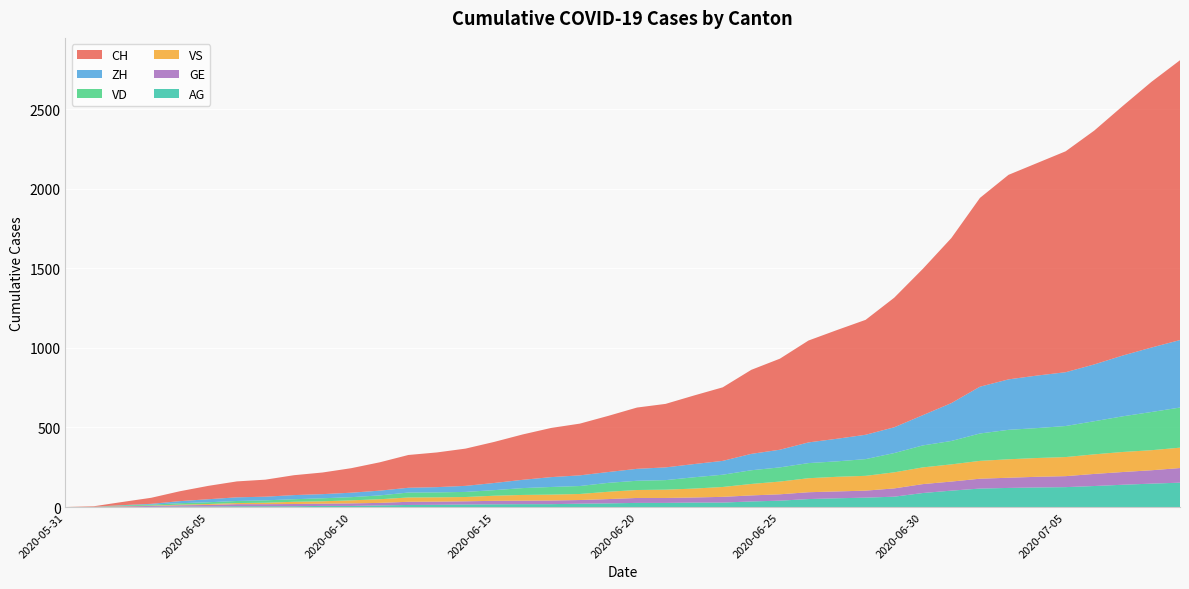

Reading right to left, what are all the values shown in this chart?

CH: 1758	1669	1568	1469	1388	1335	1285	1186	1037	919	814	722	683	640	572	528	462	431	399	385	353	325	309	285	258	234	218	206	178	154	136	125	107	100	84	62	38	20	3	0
ZH: 424	405	382	357	338	330	317	294	238	190	162	153	142	130	111	103	87	83	80	75	68	67	62	52	45	38	33	30	30	28	26	26	23	23	19	13	5	2	0	0
VD: 252	240	224	208	195	188	185	172	147	138	121	105	97	95	89	86	77	71	60	58	56	50	48	43	35	32	31	31	24	20	19	16	15	13	11	9	6	4	0	0
VS: 128	126	126	123	120	118	116	112	108	105	101	93	92	88	80	72	62	56	52	50	46	38	37	36	32	27	27	27	23	19	15	14	9	7	6	4	2	2	1	0
GE: 92	84	80	76	69	67	64	62	57	56	52	44	43	43	40	38	36	32	31	31	27	23	23	22	22	20	20	20	16	16	14	14	13	13	10	8	6	4	1	0
AG: 153	147	140	132	125	123	120	116	103	88	65	59	55	50	40	35	28	28	26	26	23	21	18	18	17	16	14	13	10	7	7	5	5	5	3	3	1	0	0	0